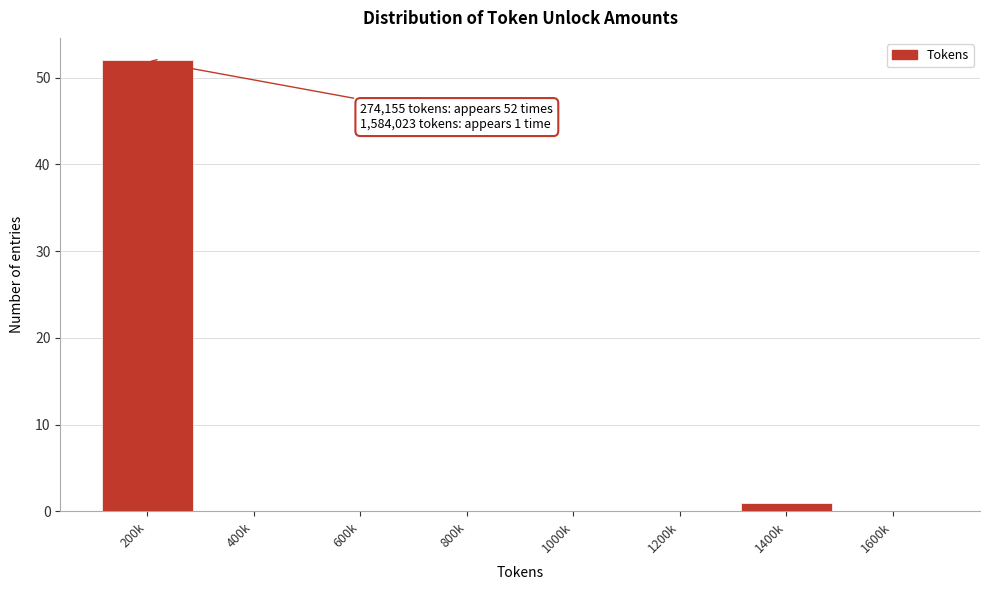

Reading left to right, extract all data points from this chart.

200k=52	400k=0	600k=0	800k=0	1000k=0	1200k=0	1400k=1	1600k=0